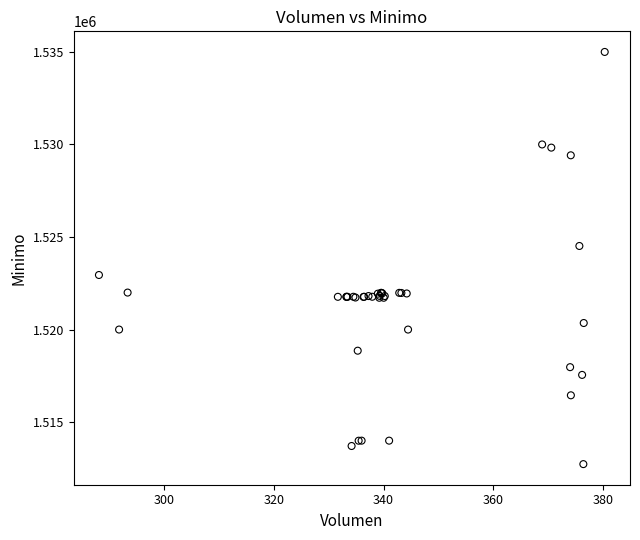

What Y value in the scatter plot is closest to 1523862?

1524513